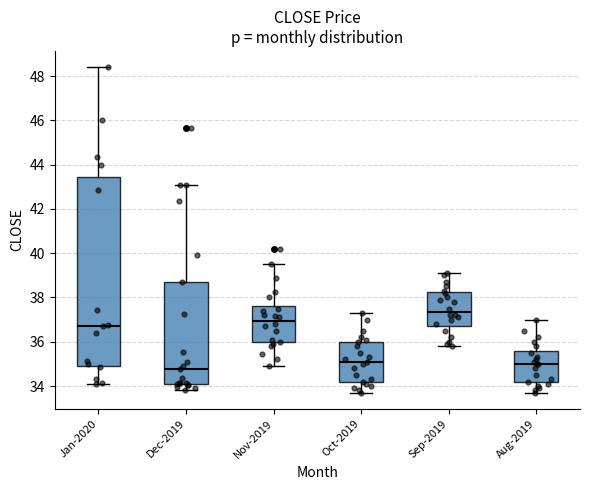

Reading left to right, read every box against the y-axis: the position of its median line, the range the box covers, and the ends of its whiskers. The values are not printed on the chart, so give them approximately, as read against the axis.

Jan-2020: median 36.8, box 35.0 to 43.4, whiskers 34.2 to 48.4
Dec-2019: median 34.8, box 34.2 to 38.8, whiskers 33.8 to 43.2
Nov-2019: median 37.0, box 36.0 to 37.6, whiskers 35.0 to 39.6
Oct-2019: median 35.2, box 34.2 to 36.0, whiskers 33.8 to 37.4
Sep-2019: median 37.4, box 36.8 to 38.2, whiskers 35.8 to 39.2
Aug-2019: median 35.0, box 34.2 to 35.6, whiskers 33.8 to 37.0